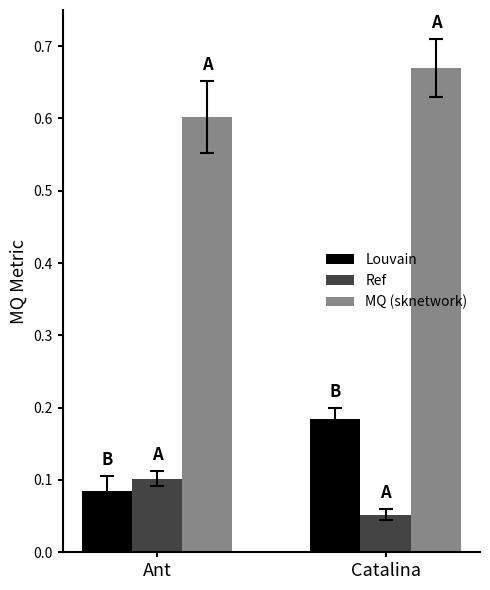

What are all the series names shown in the legend?

Louvain, Ref, MQ (sknetwork)